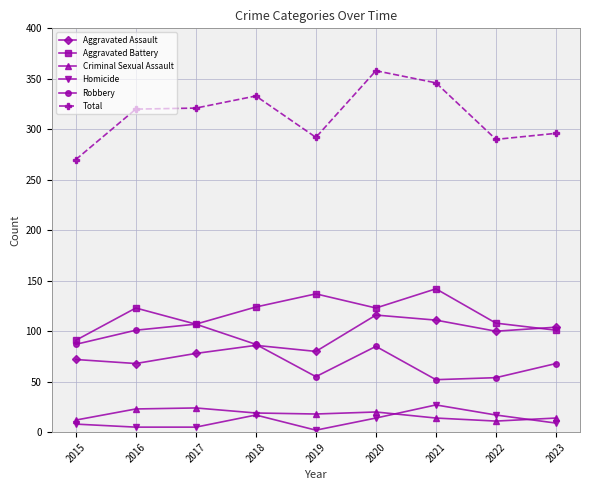

Which series has the widest spread of values?

Total